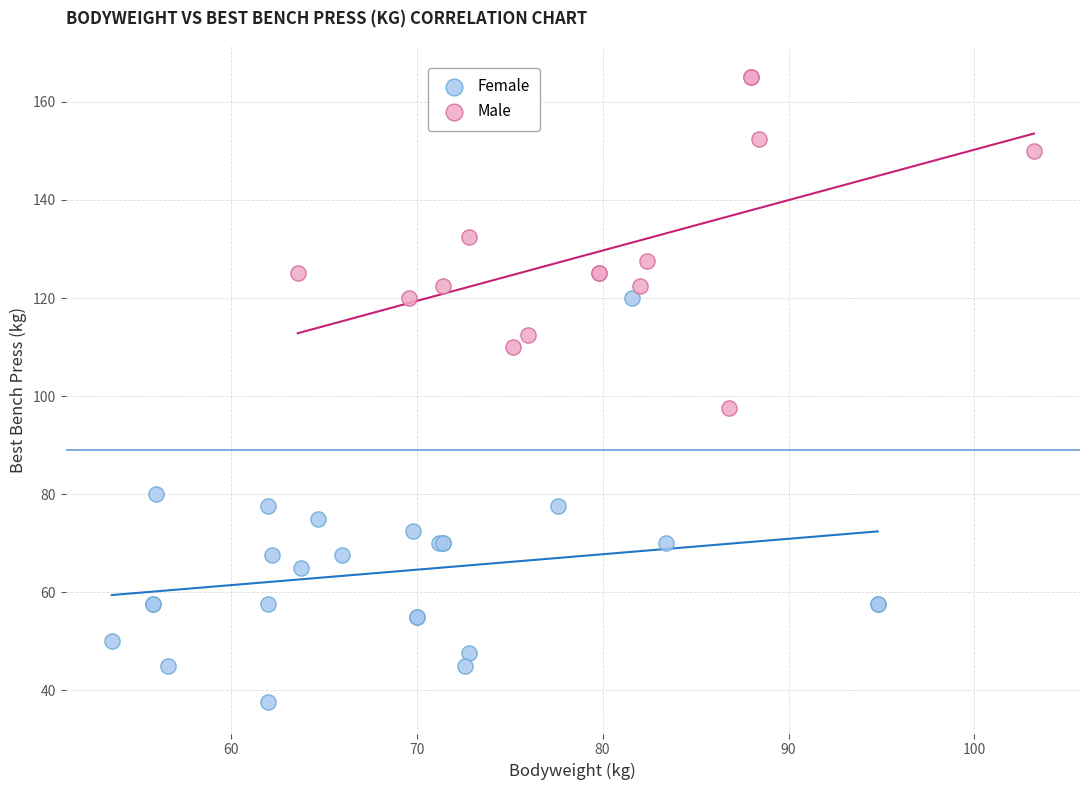

Which series reaches the maximum Y coordinate?

Male